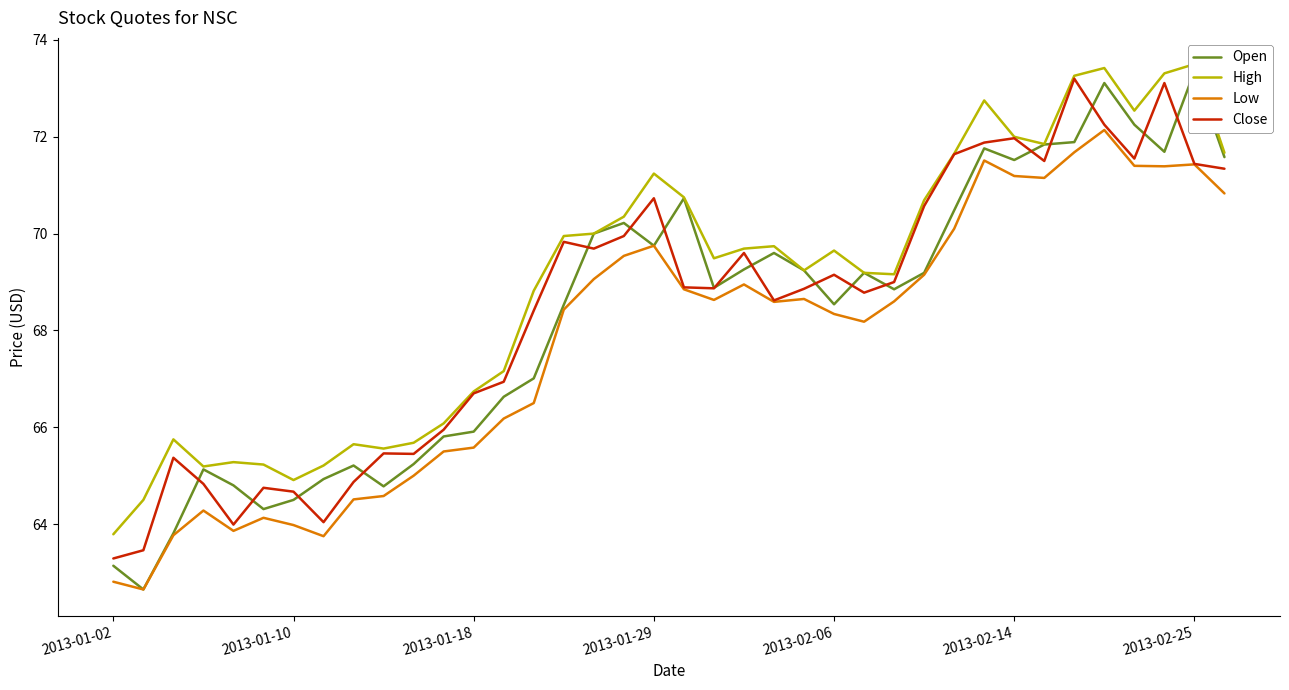

What is the maximum value for Close?

73.2